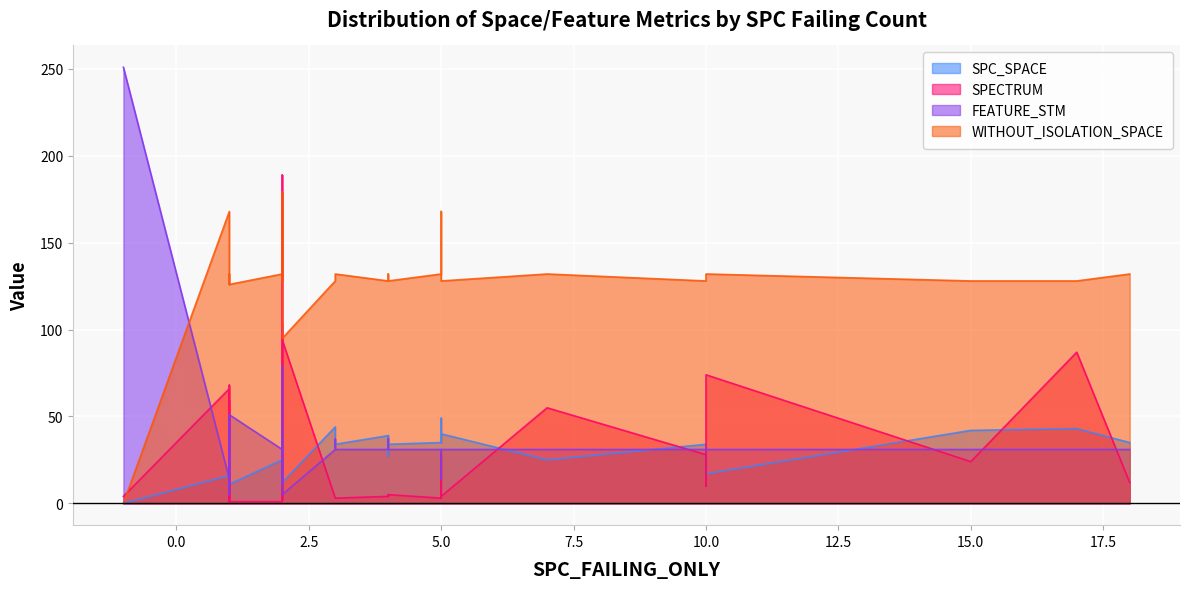

What is the value of the WITHOUT_ISOLATION_SPACE point at the 5th from the left?

132